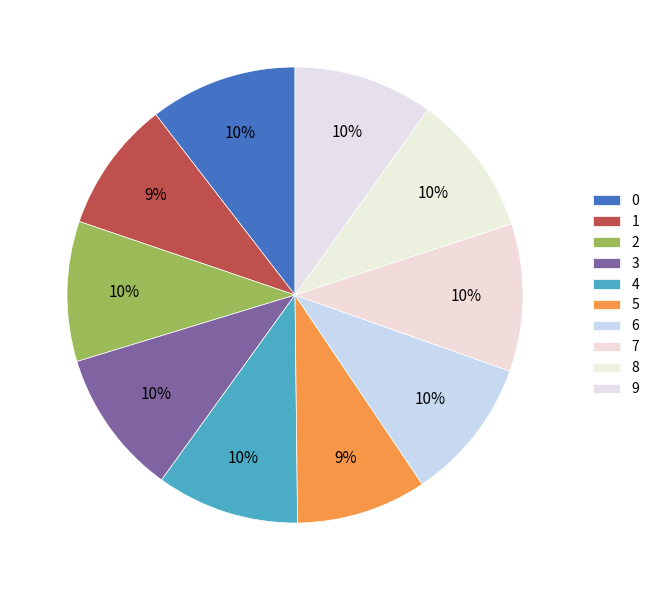

How many segments does this pie chart have?

10